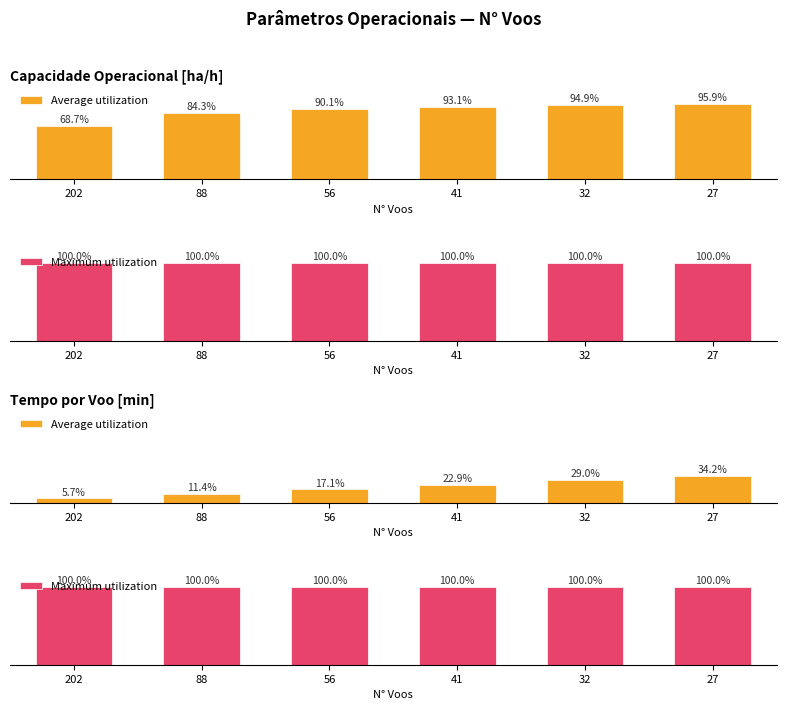

How many categories are shown in the chart?

6